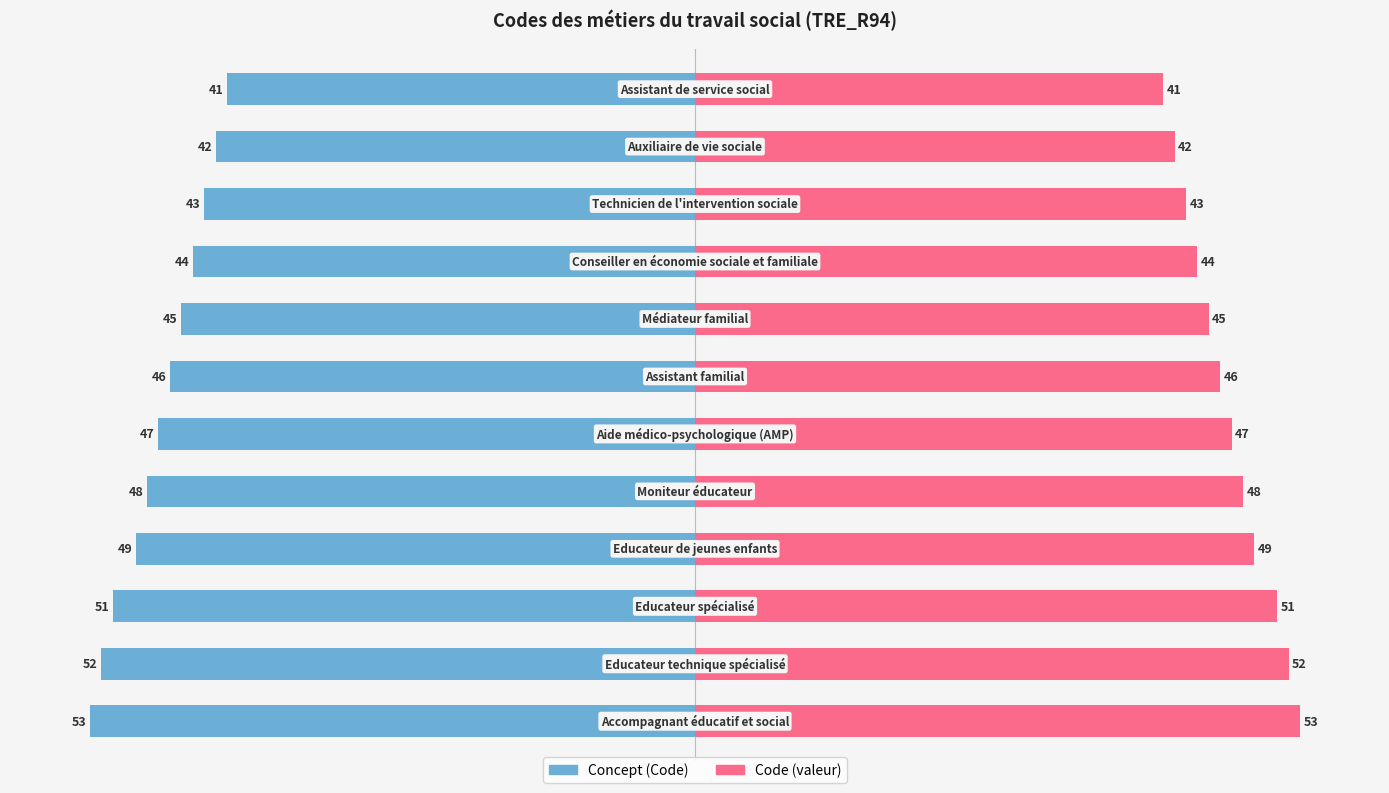

Which series has the widest spread of values?

Concept (Code)